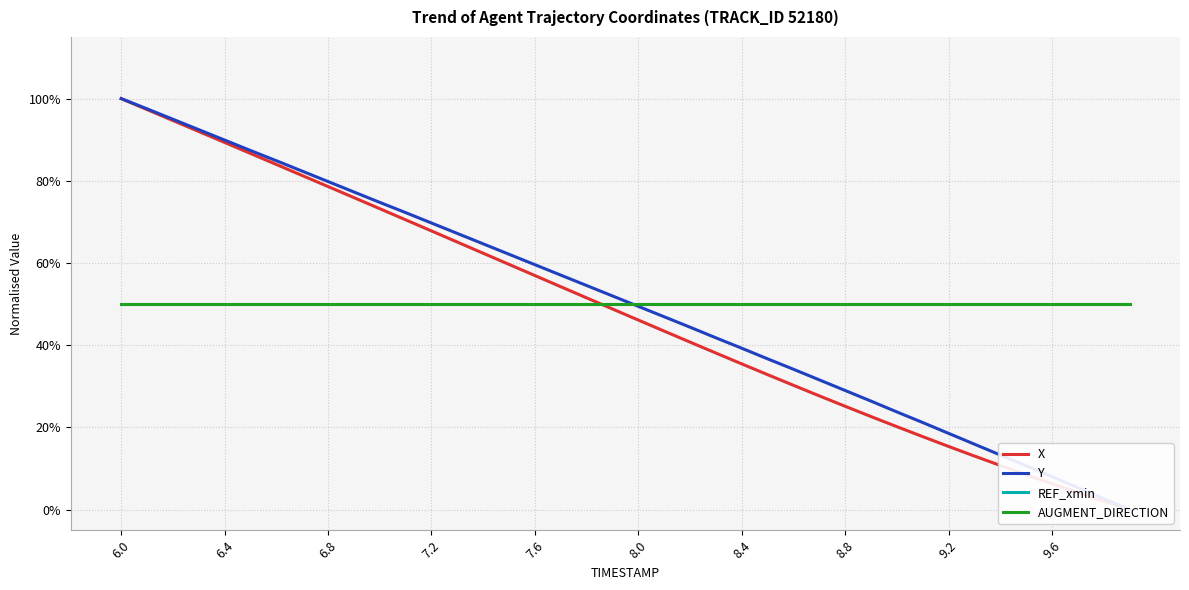

True or false: REF_xmin and AUGMENT_DIRECTION cross at least once.

False